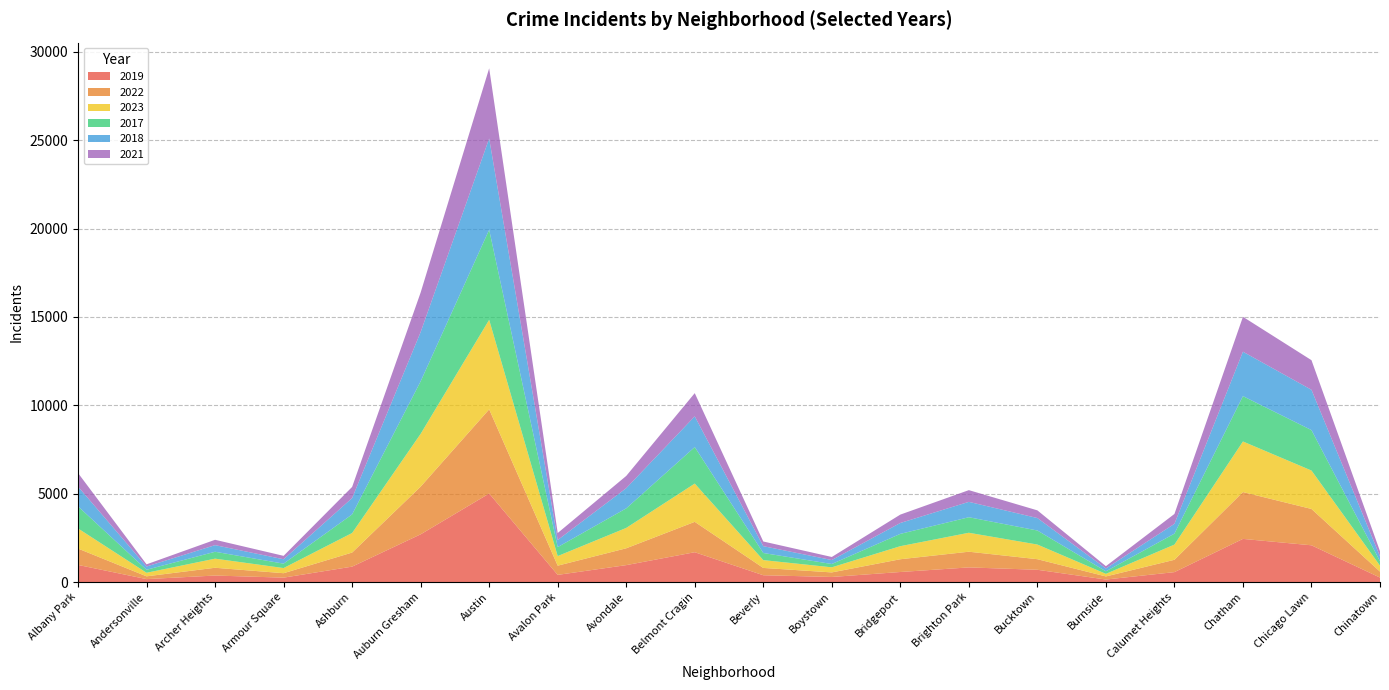

Reading left to right, extract all data points from this chart.

2019: Albany Park=968	Andersonville=166	Archer Heights=368	Armour Square=249	Ashburn=872	Auburn Gresham=2700	Austin=5008	Avalon Park=405	Avondale=957	Belmont Cragin=1687	Beverly=385	Boystown=287	Bridgeport=568	Brighton Park=828	Bucktown=694	Burnside=142	Calumet Heights=561	Chatham=2441	Chicago Lawn=2079	Chinatown=253
2022: Albany Park=926	Andersonville=157	Archer Heights=440	Armour Square=251	Ashburn=797	Auburn Gresham=2698	Austin=4763	Avalon Park=522	Avondale=953	Belmont Cragin=1719	Beverly=414	Boystown=258	Bridgeport=722	Brighton Park=888	Bucktown=599	Burnside=175	Calumet Heights=698	Chatham=2650	Chicago Lawn=2056	Chinatown=338
2023: Albany Park=1138	Andersonville=201	Archer Heights=515	Armour Square=291	Ashburn=1106	Auburn Gresham=2987	Austin=5065	Avalon Park=542	Avondale=1152	Belmont Cragin=2165	Beverly=442	Boystown=288	Bridgeport=739	Brighton Park=1072	Bucktown=829	Burnside=146	Calumet Heights=860	Chatham=2862	Chicago Lawn=2174	Chinatown=335
2017: Albany Park=1252	Andersonville=171	Archer Heights=391	Armour Square=250	Ashburn=1053	Auburn Gresham=2973	Austin=5096	Avalon Park=508	Avondale=1107	Belmont Cragin=2066	Beverly=403	Boystown=188	Bridgeport=697	Brighton Park=879	Bucktown=795	Burnside=145	Calumet Heights=620	Chatham=2566	Chicago Lawn=2288	Chinatown=253
2018: Albany Park=1117	Andersonville=184	Archer Heights=374	Armour Square=248	Ashburn=924	Auburn Gresham=2787	Austin=5163	Avalon Park=401	Avondale=1142	Belmont Cragin=1738	Beverly=386	Boystown=224	Bridgeport=616	Brighton Park=870	Bucktown=704	Burnside=160	Calumet Heights=554	Chatham=2513	Chicago Lawn=2280	Chinatown=273
2021: Albany Park=767	Andersonville=123	Archer Heights=303	Armour Square=193	Ashburn=630	Auburn Gresham=2237	Austin=3971	Avalon Park=395	Avondale=692	Belmont Cragin=1313	Beverly=264	Boystown=173	Bridgeport=474	Brighton Park=663	Bucktown=435	Burnside=130	Calumet Heights=559	Chatham=1974	Chicago Lawn=1675	Chinatown=293